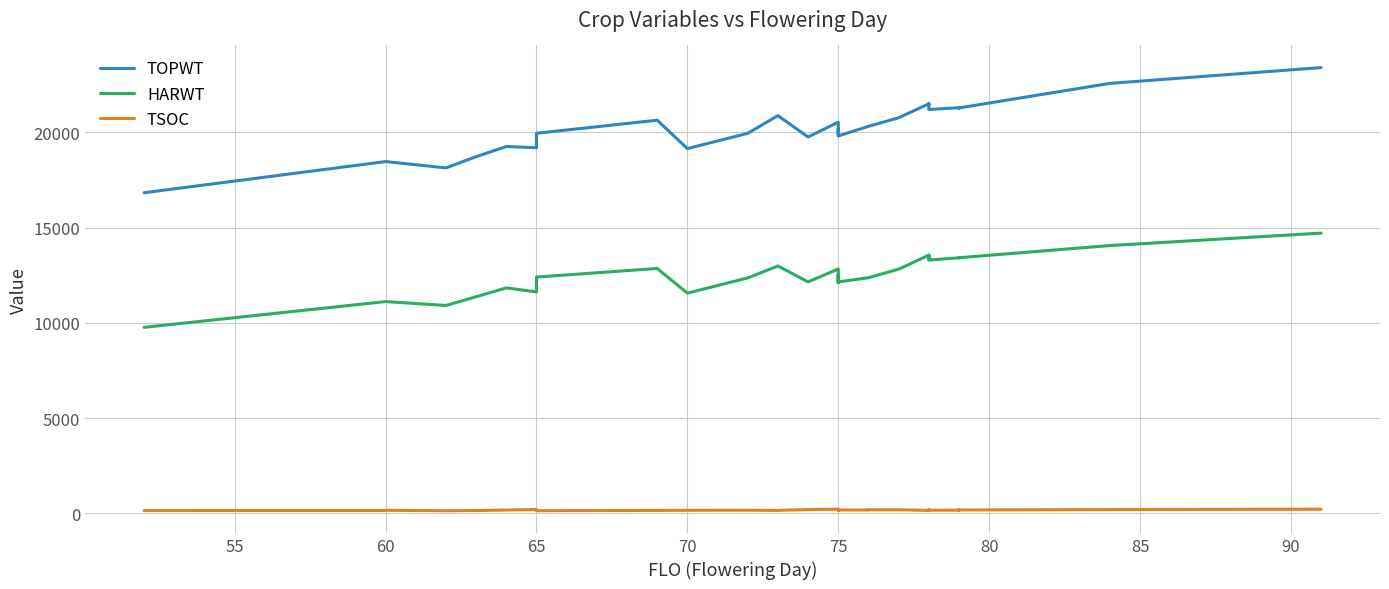

List the series in order of their overall mean, highest first.

TOPWT, HARWT, TSOC